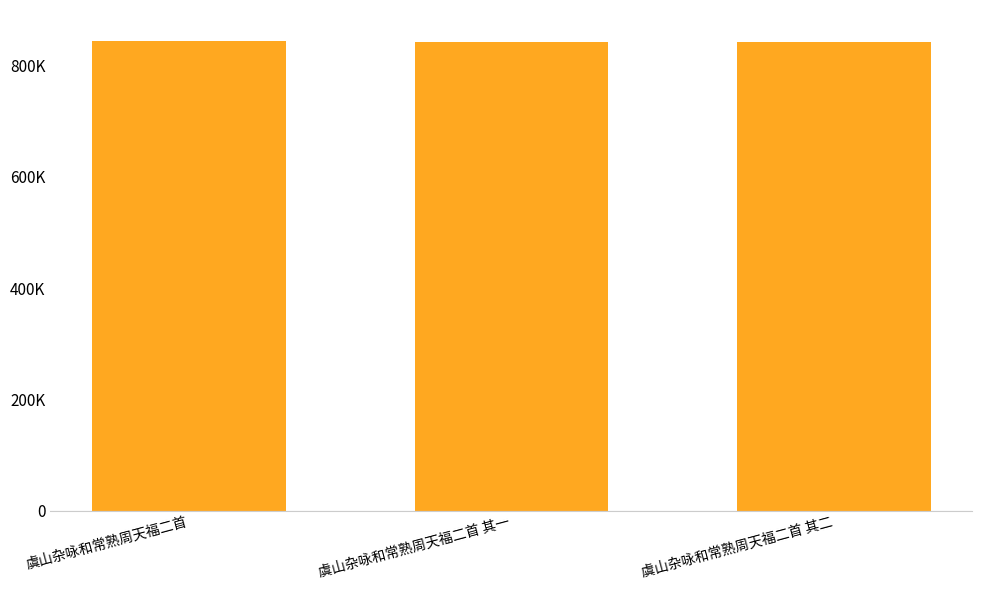

Between 虞山杂咏和常熟周天福二首 and 虞山杂咏和常熟周天福二首 其一, which is larger?

虞山杂咏和常熟周天福二首